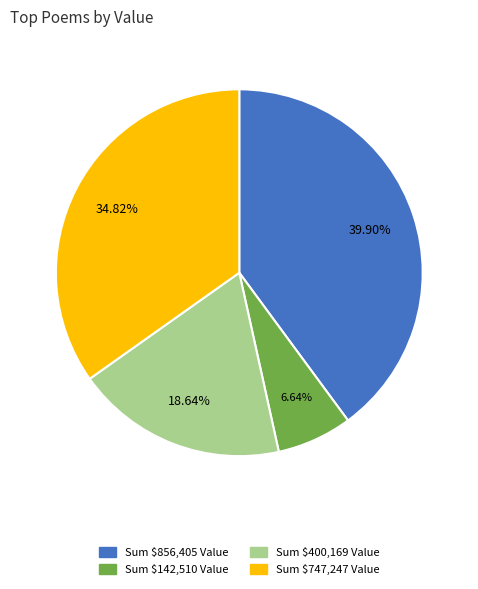

Is there any slice that represents more than half of the pie?

No